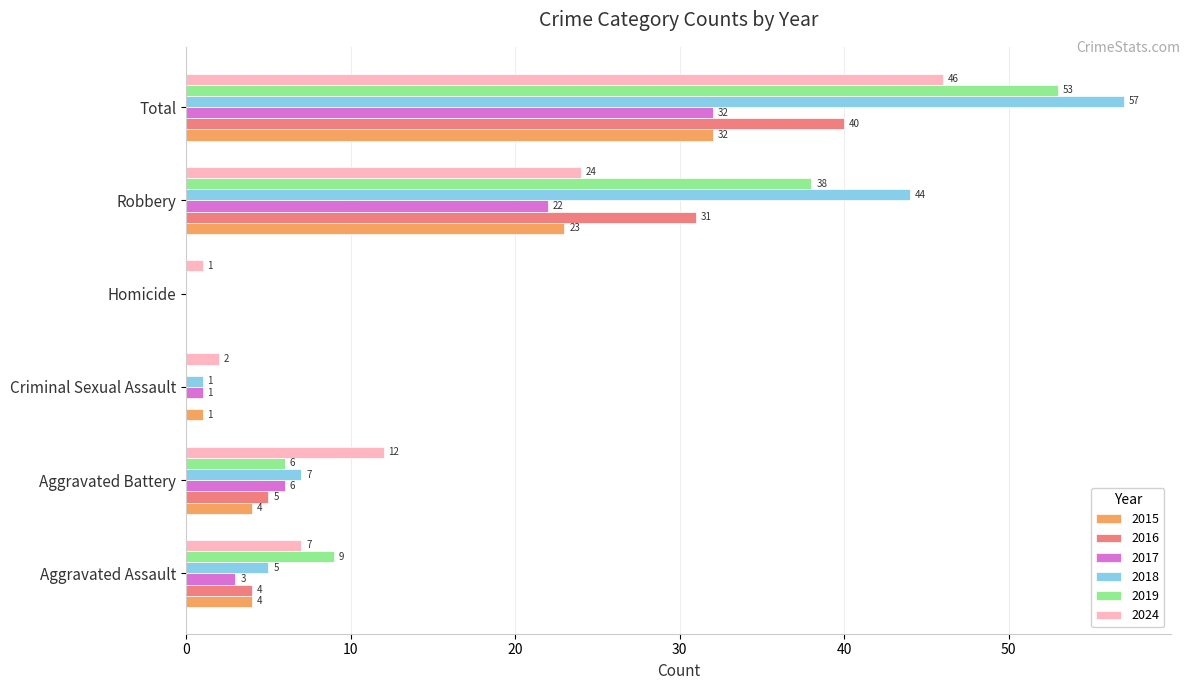

How many series are shown in this chart?

6